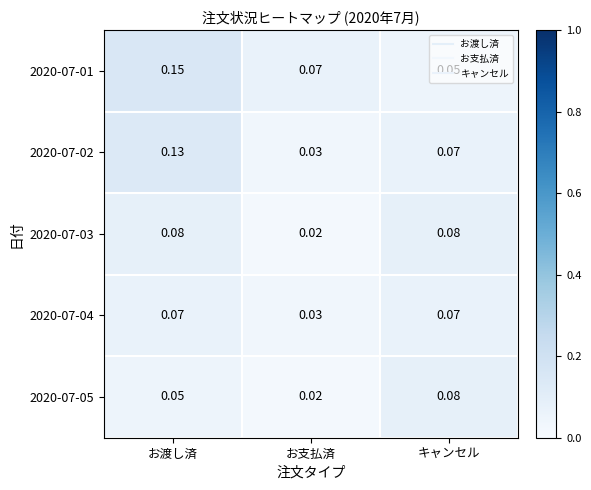

At which category does the chart reach its peak across all series?

お渡し済